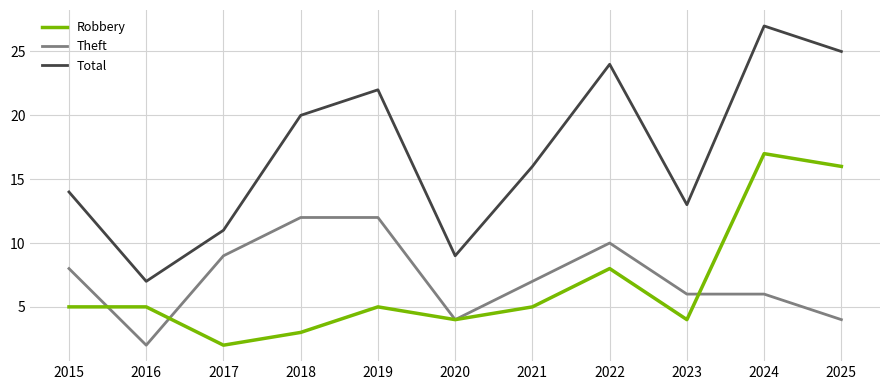

In Robbery, how many points are lower than both neighbors (excluding endpoints)?

3